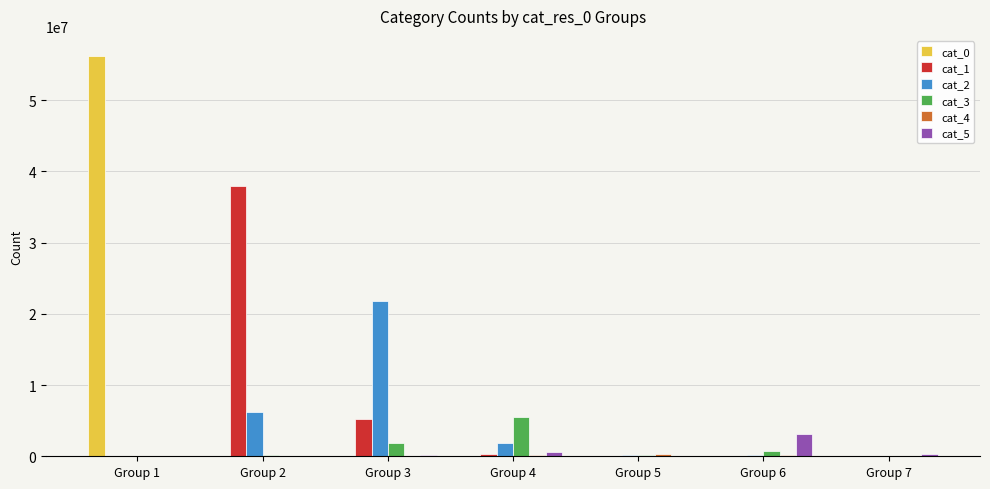

Which series has the largest total across all categories?

cat_0